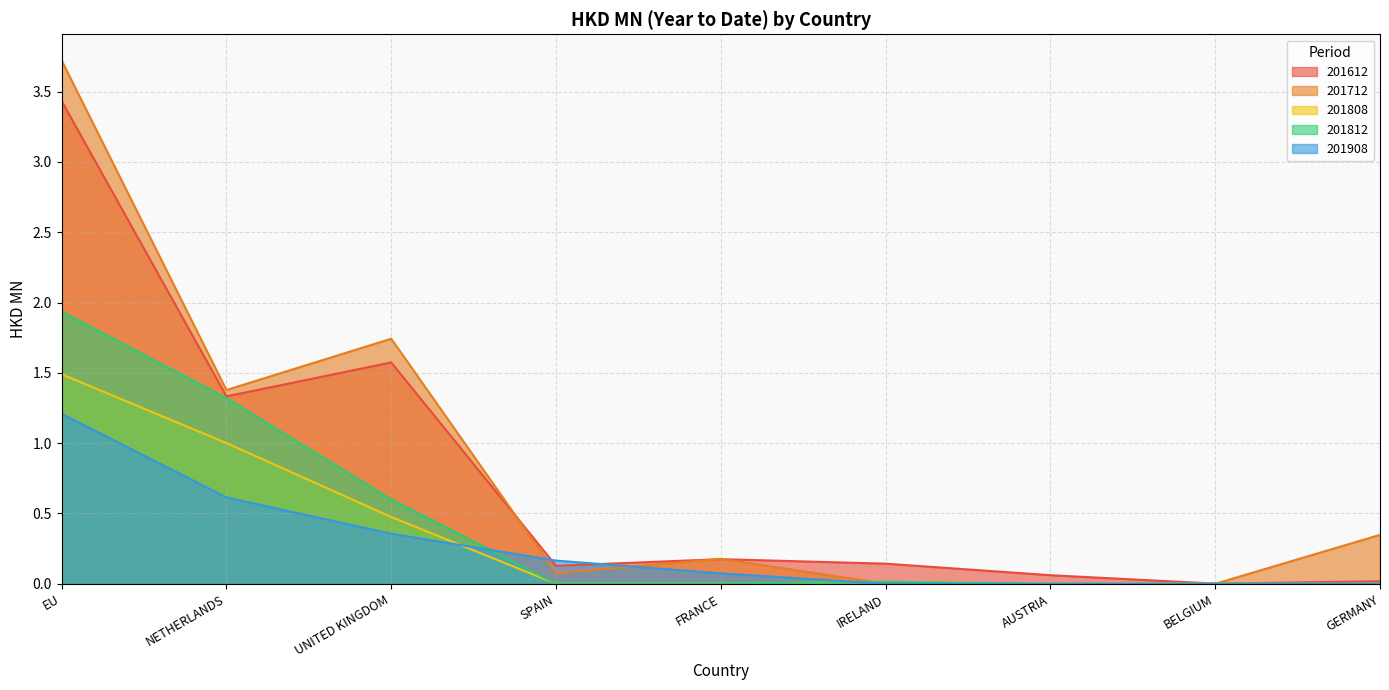

At which category does 201712 reach its first local valley?

NETHERLANDS